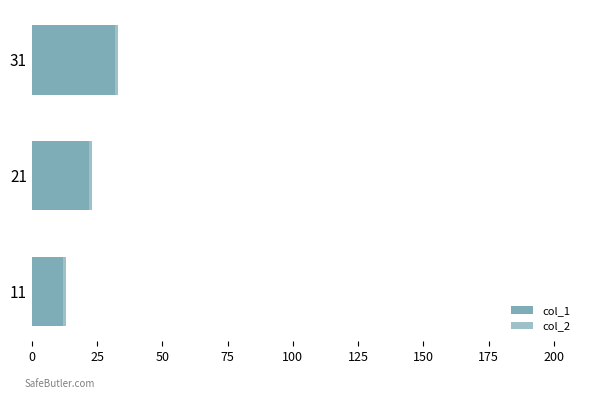

Which has a higher value, 11 or 21?

21